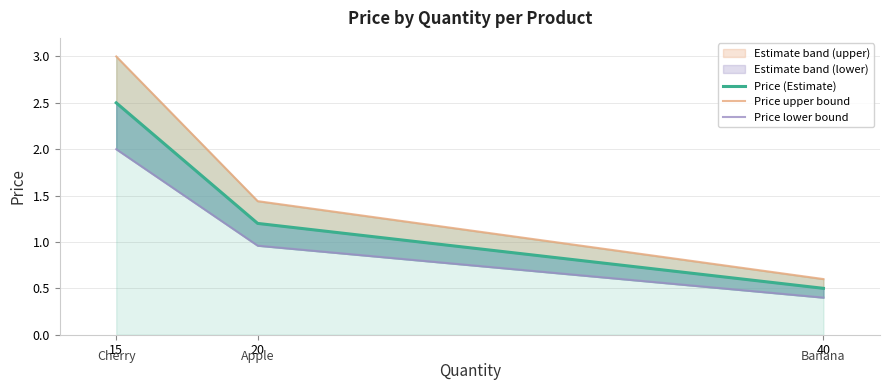

What is the value of the Price (Estimate) point at the 1st from the left?

2.5